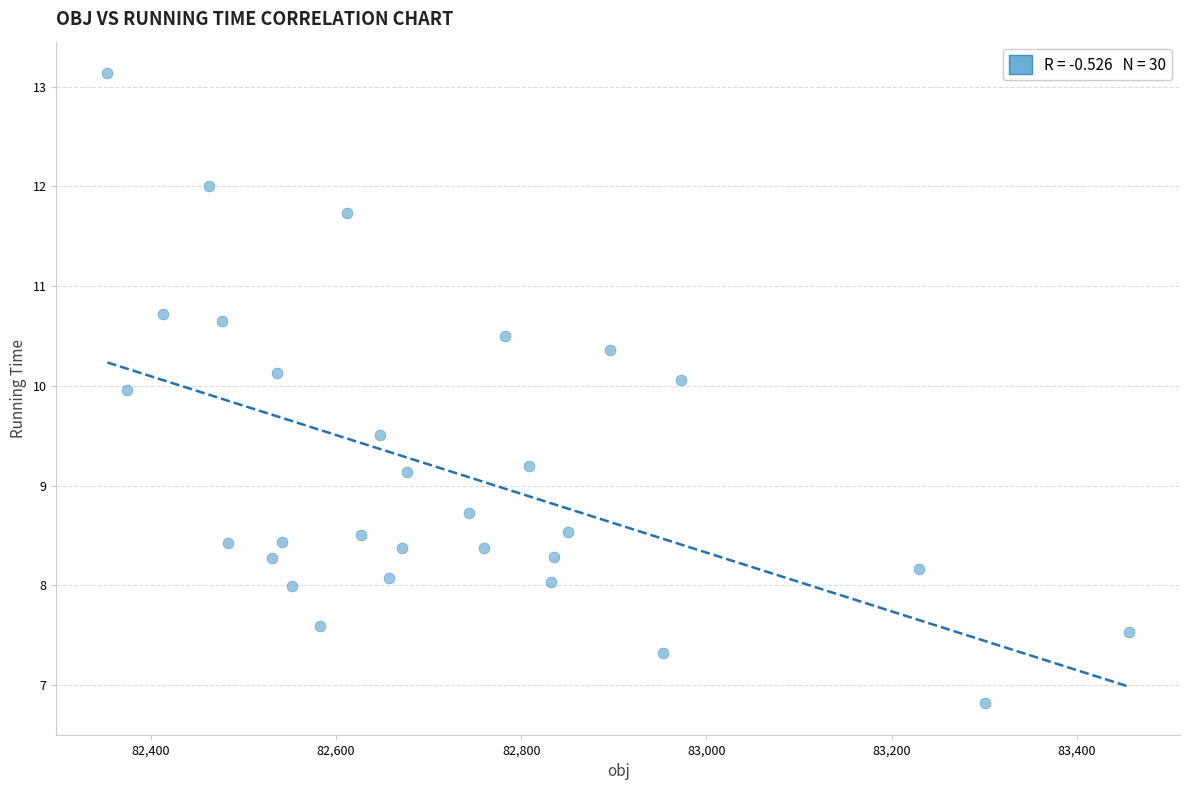

What is the range of Y values (max minus min)?

6.3